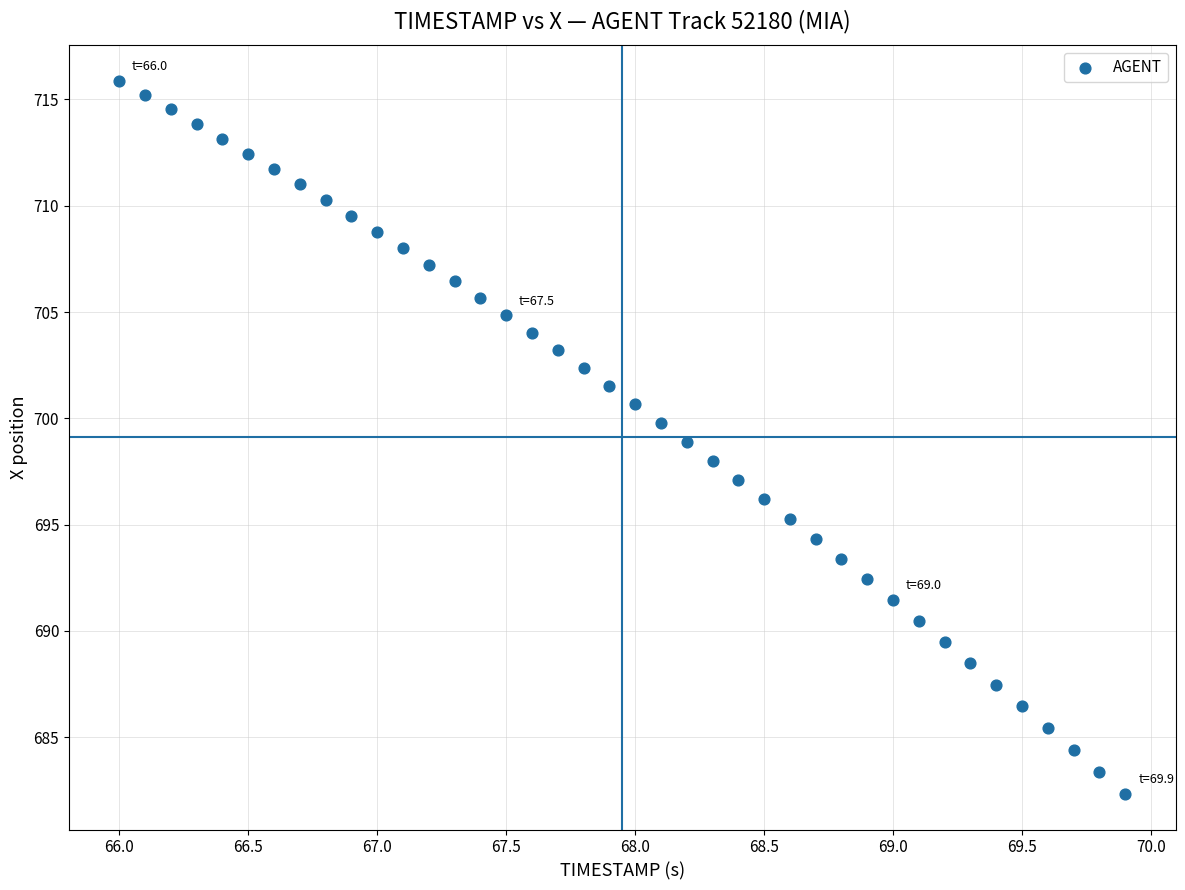

What is the range of Y values (max minus min)?

33.5